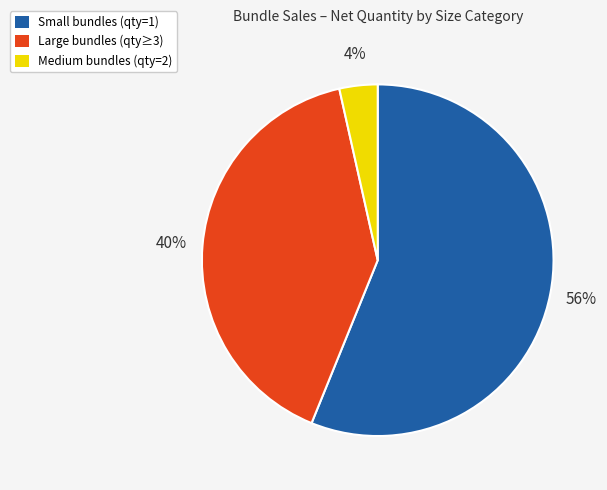

Rank the categories by value from highest to lowest.

Small bundles (qty=1), Large bundles (qty≥3), Medium bundles (qty=2)